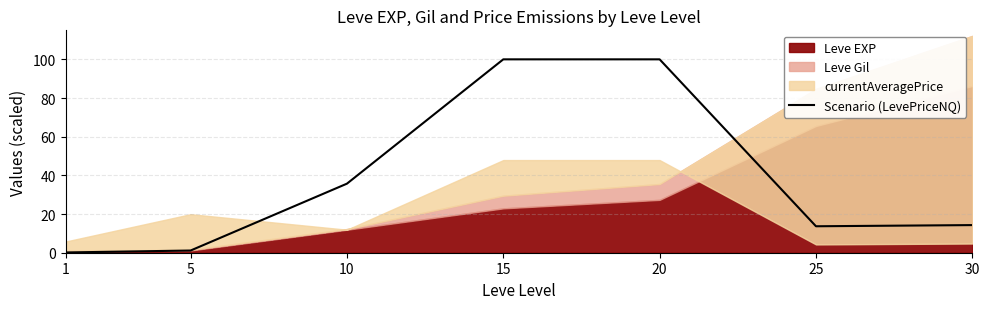

Which category has the lowest value across all series?

1